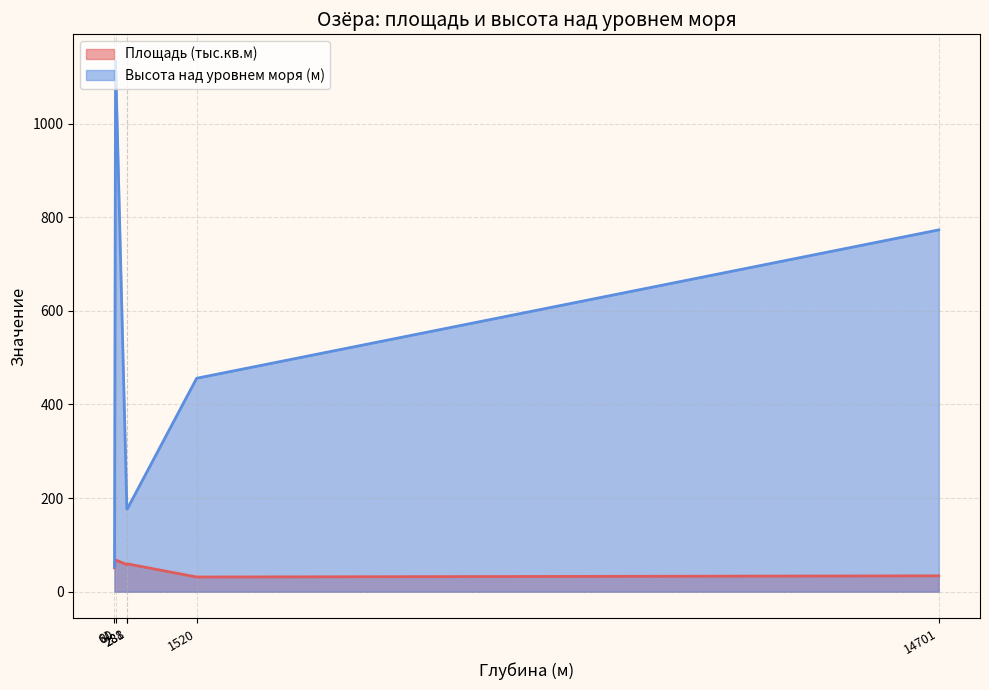

What is the difference between the second highest and minimum values in the Площадь (тыс.кв.м) series?

28.1